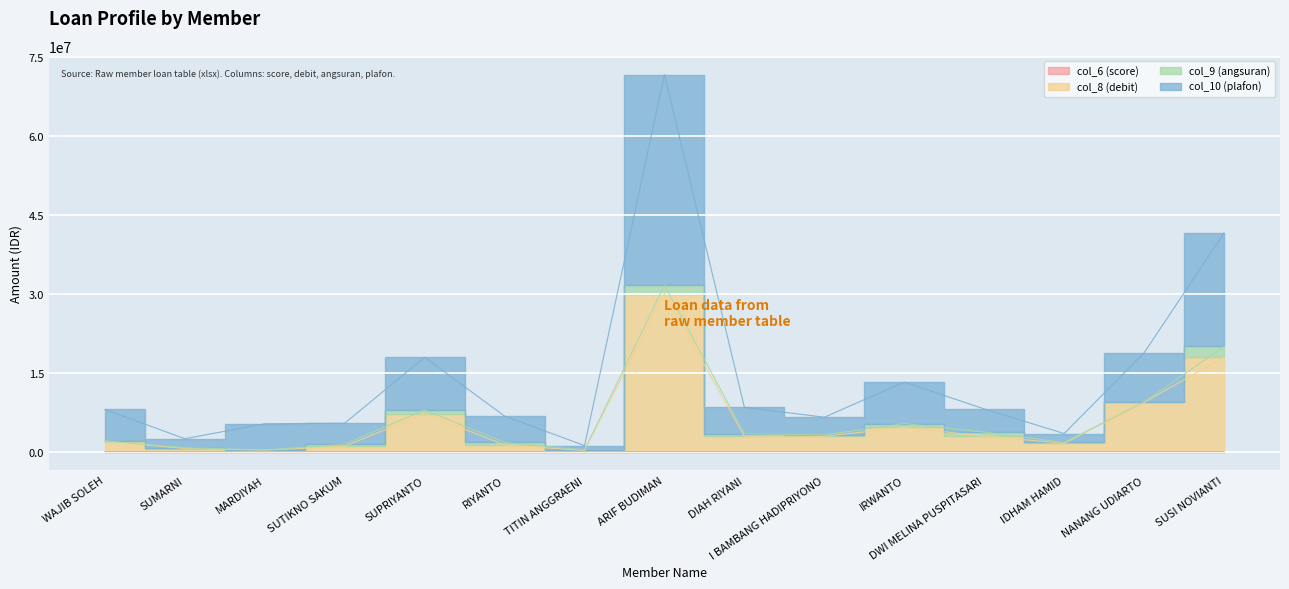

Is it true that col_10 (plafon) equals 11553007 at I BAMBANG HADIPRIYONO?

False